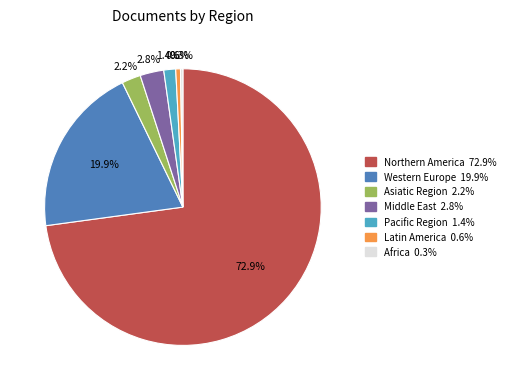

Which slice is the largest?

Northern America